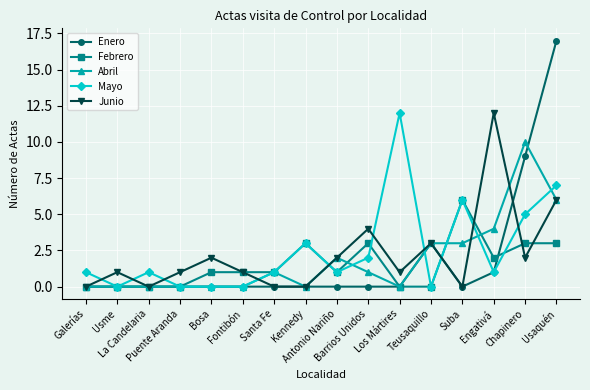

Count the number of data series in this chart.

5